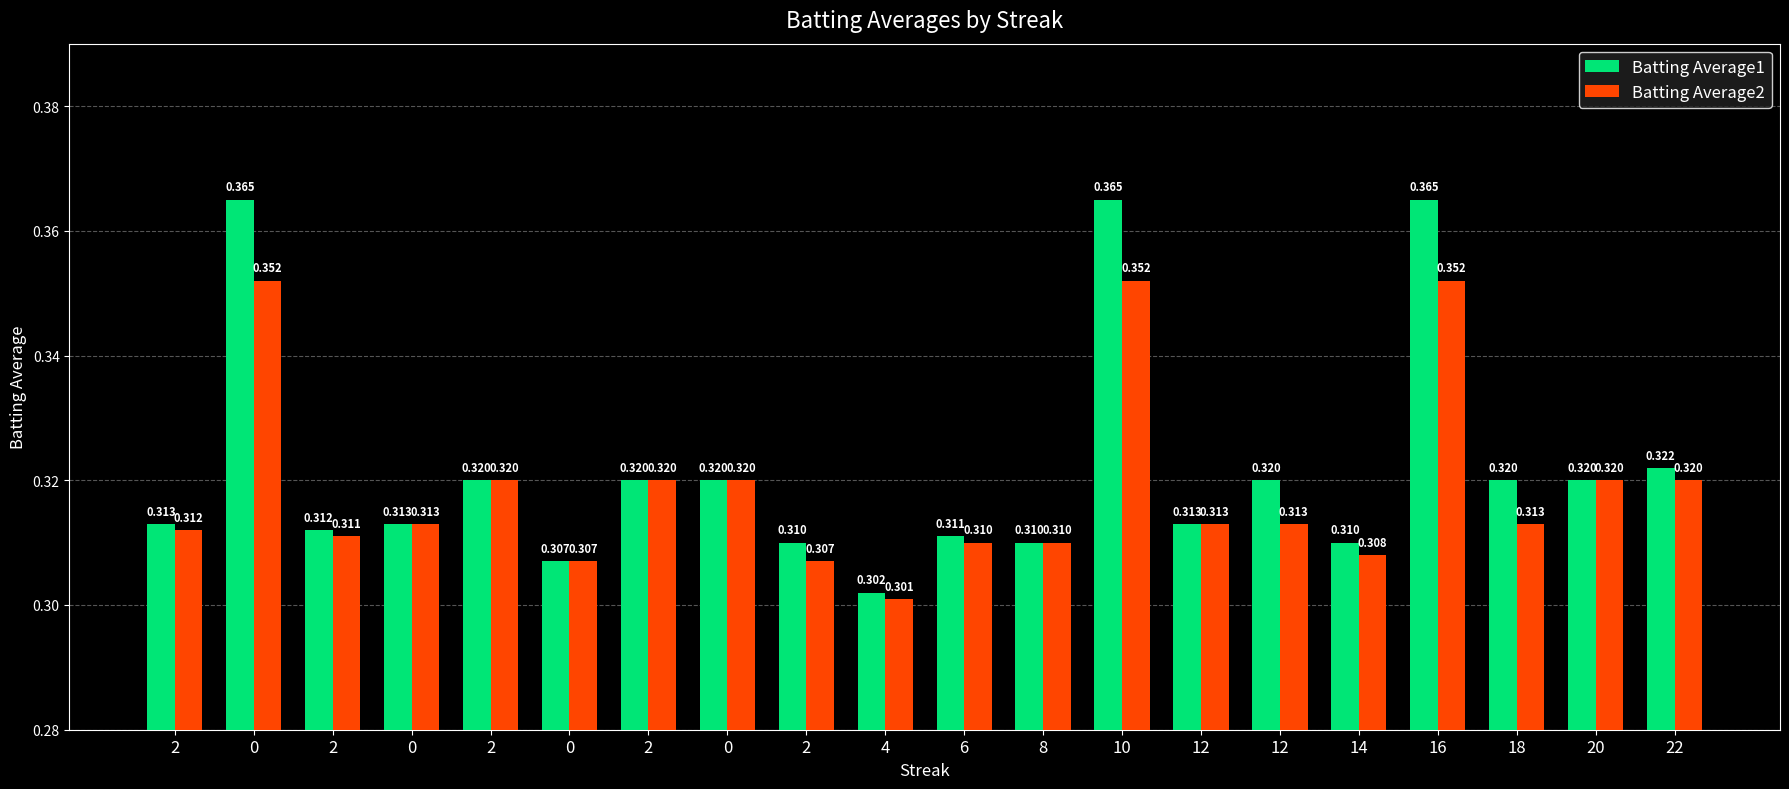

Rank the categories by Batting Average2 value from lowest to highest.

4, 0, 2, 14, 6, 8, 2, 2, 0, 12, 12, 18, 2, 2, 0, 20, 22, 0, 10, 16